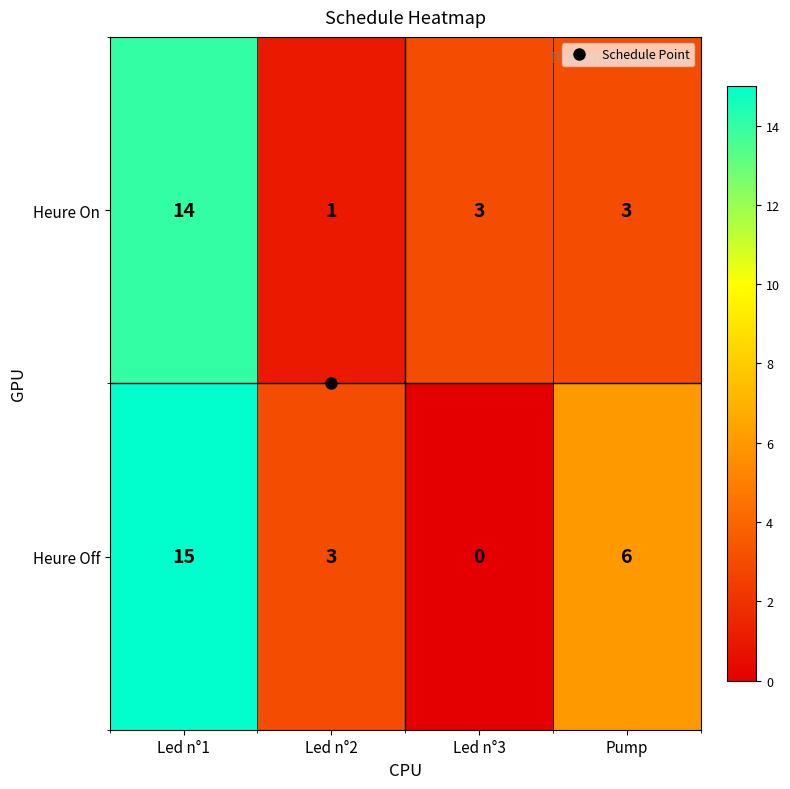

Count the Heure Off values in the range 3 to 15.

3